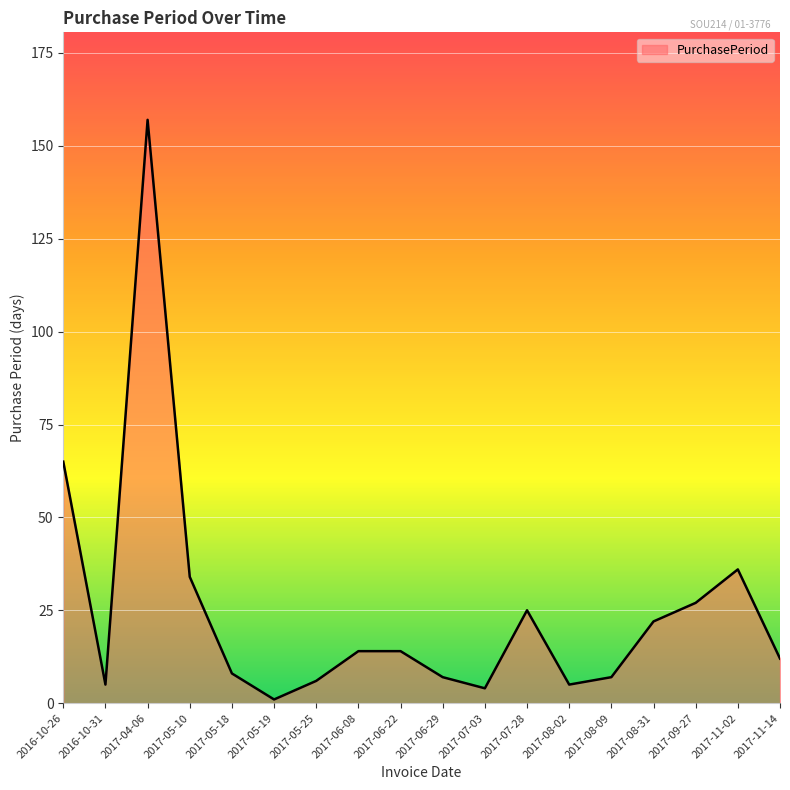

Count the number of categories in the chart.

18